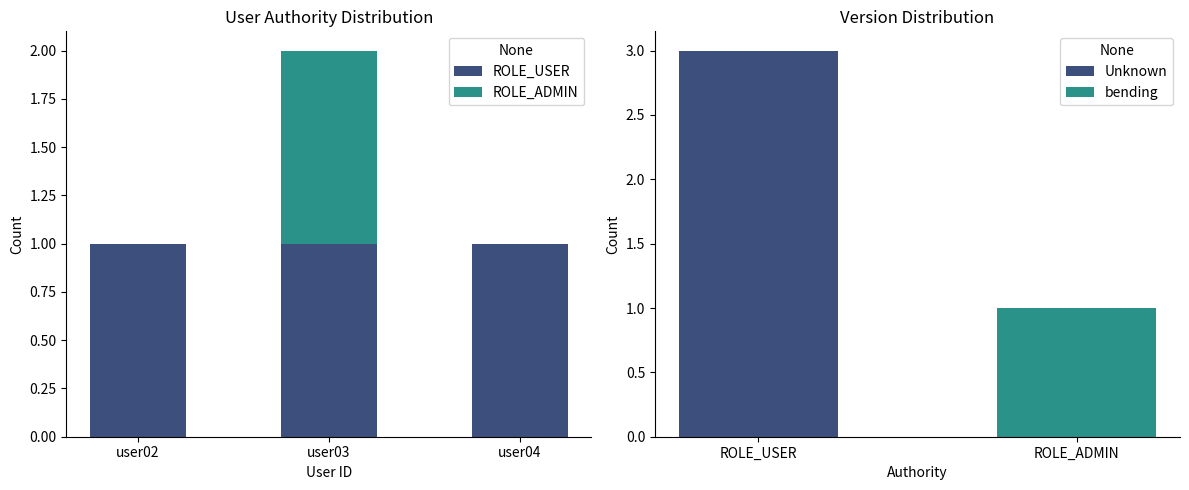

What is the lowest value of the Unknown series?

3